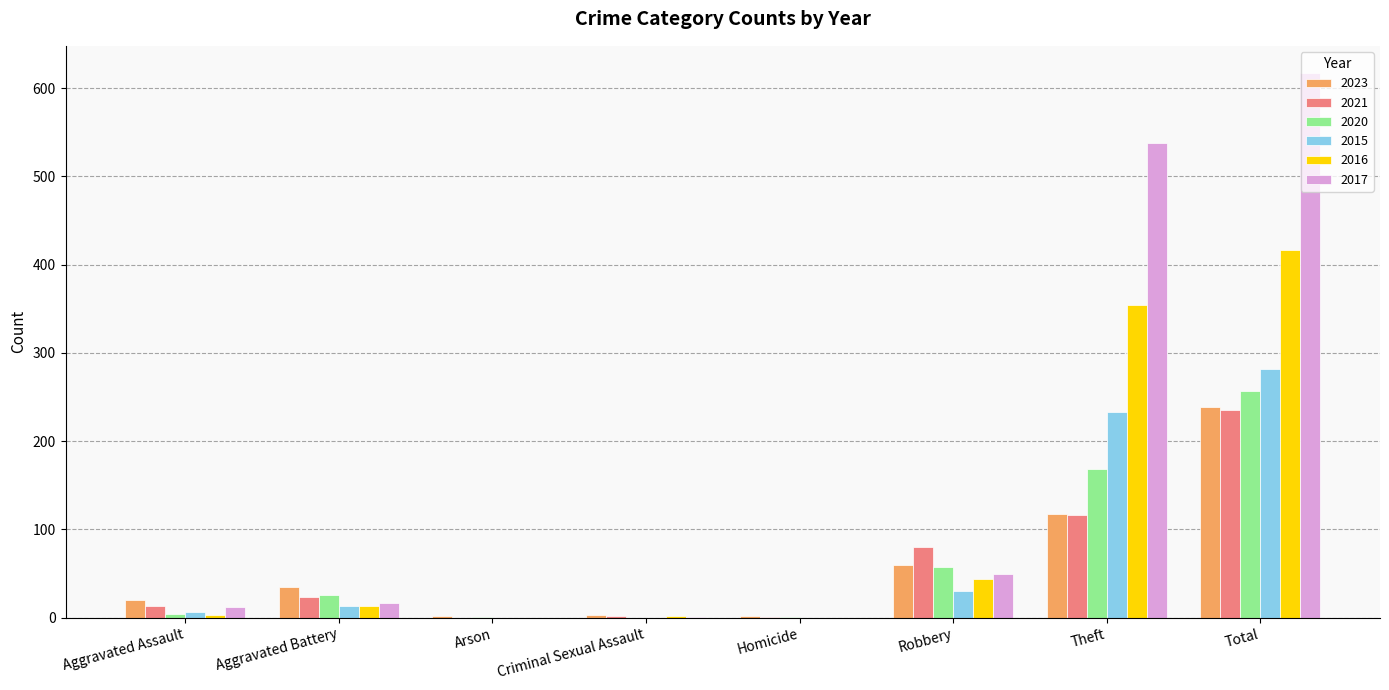

Which category has the highest value in the 2017 series?

Total